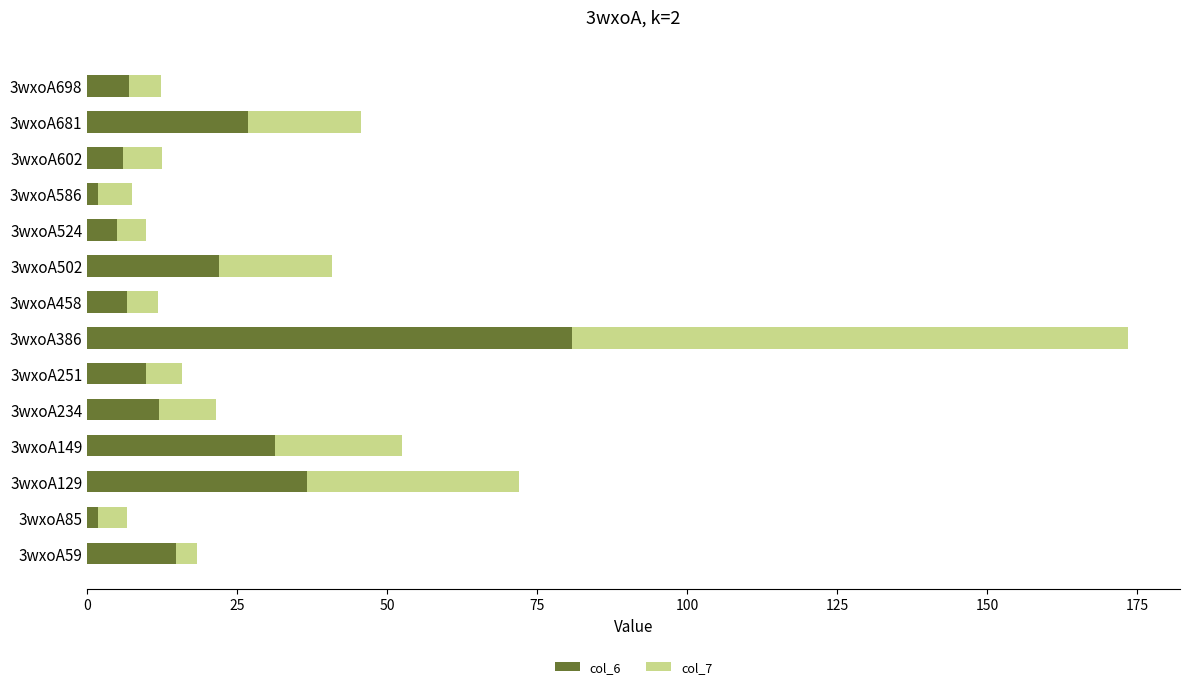

How many values in the col_6 series exceed 11?

7